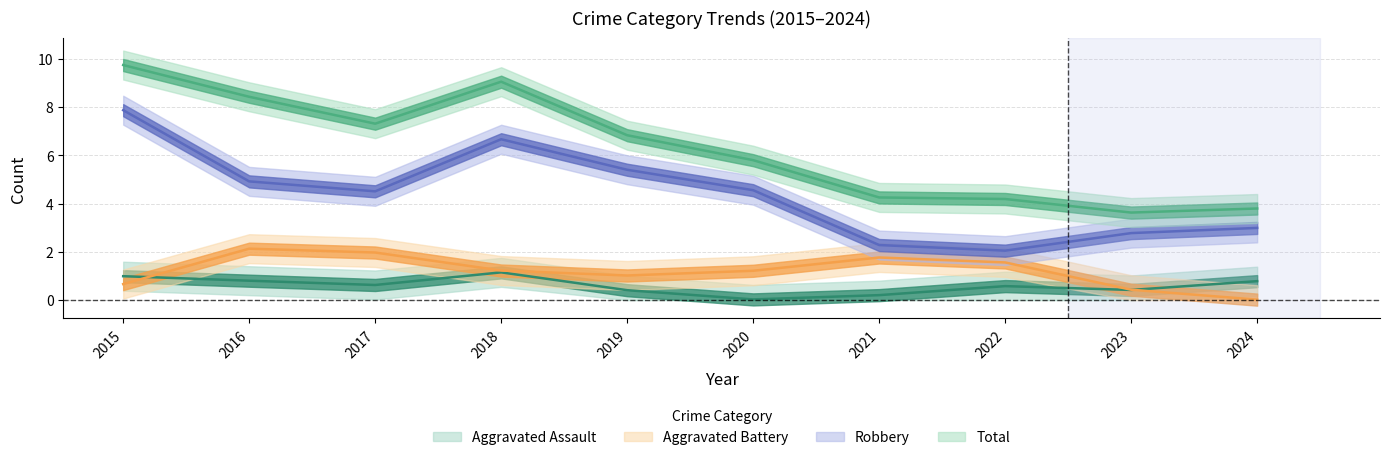

True or false: Aggravated Battery and Total intersect in this chart.

False